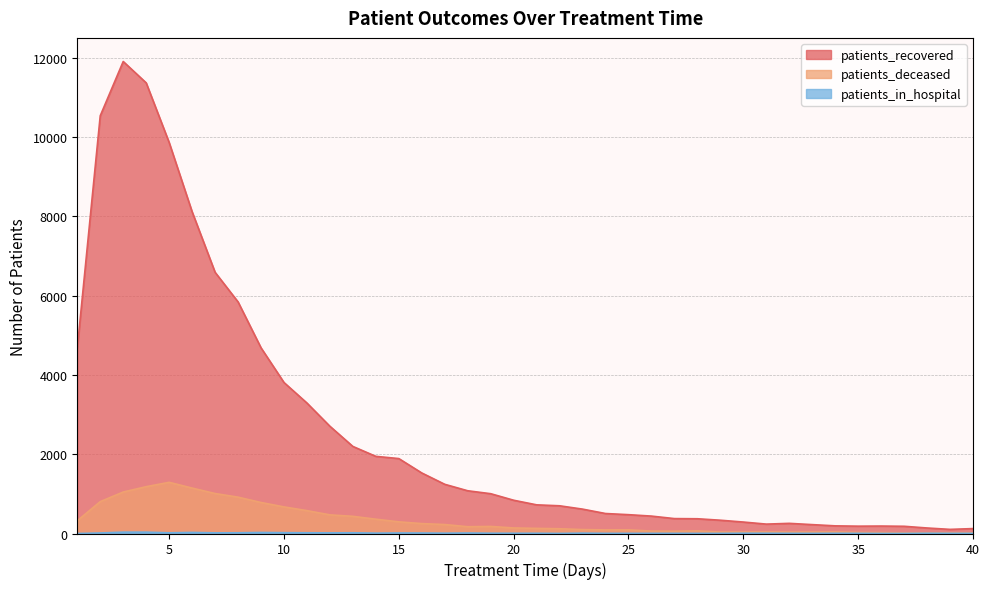

What is the sum of the patients_in_hospital values at 35 and 12?

20